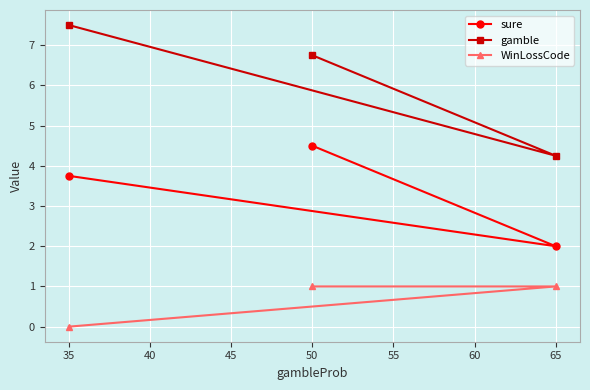

What is the value of the sure point at the 2nd from the left?

4.5